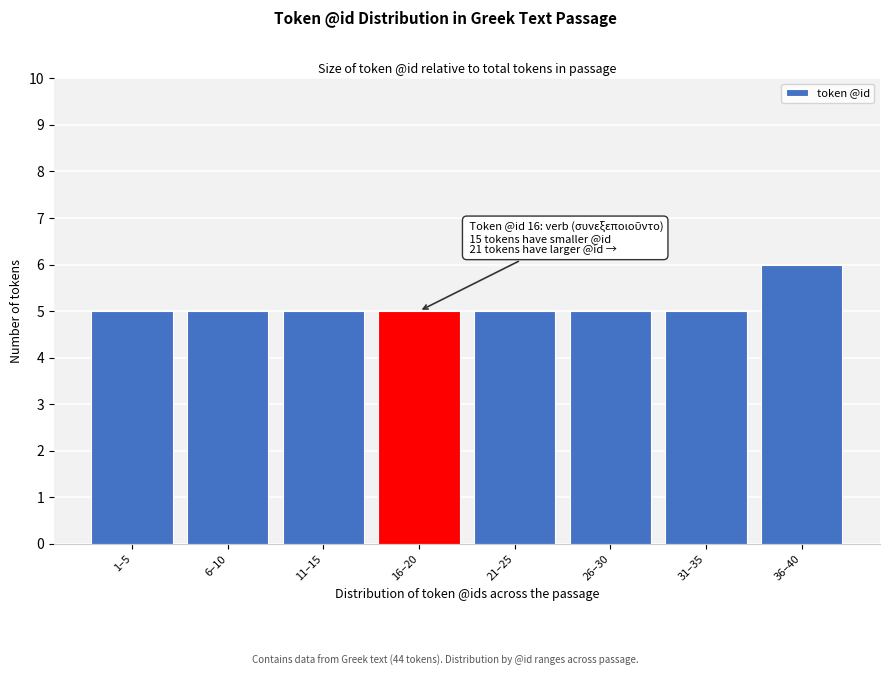

Reading left to right, list all the values displayed in this chart.

1–5=5	6–10=5	11–15=5	16–20=5	21–25=5	26–30=5	31–35=5	36–40=6